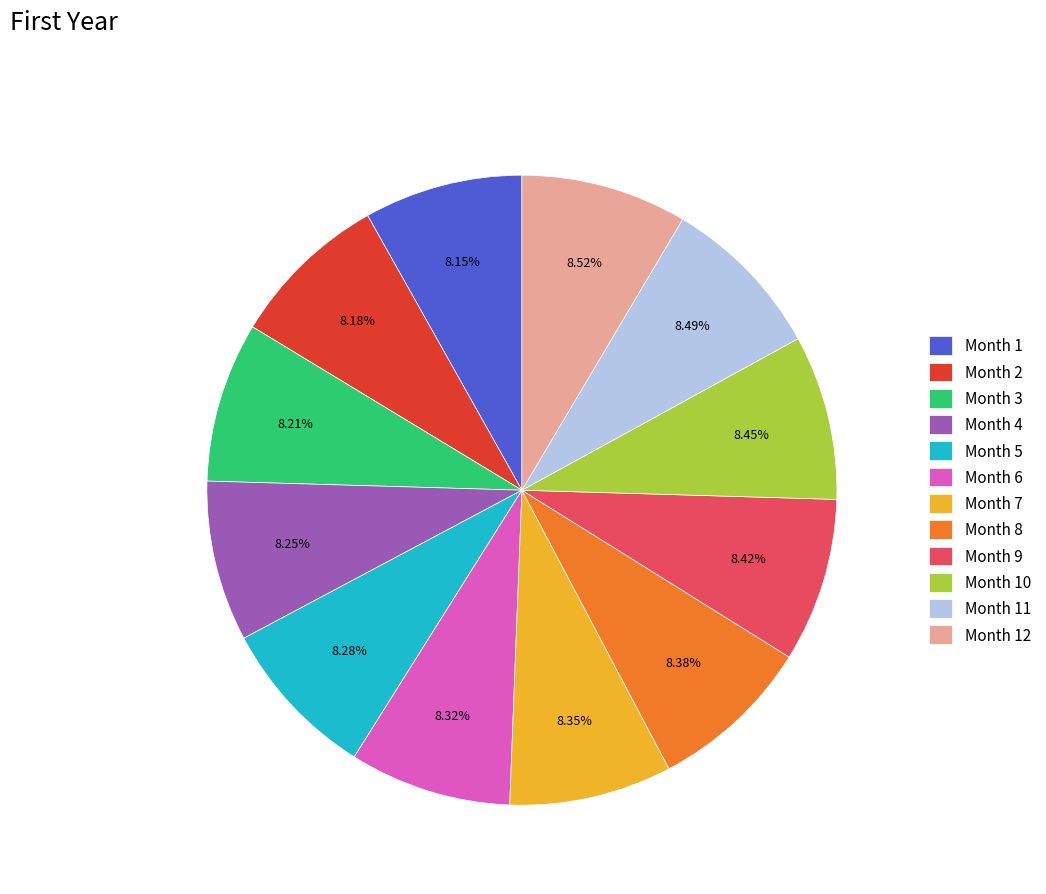

Is the sum of Month 1 and Month 11 greater than half?

No